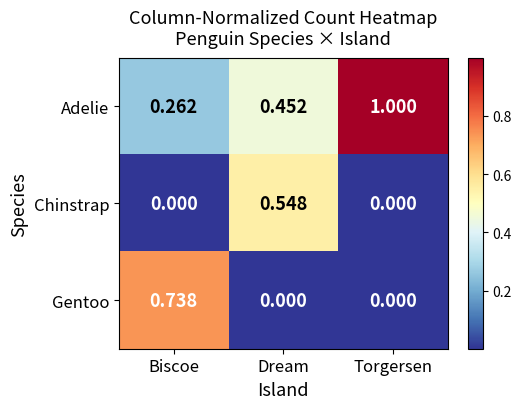

Which label corresponds to the largest value in the chart?

Torgersen